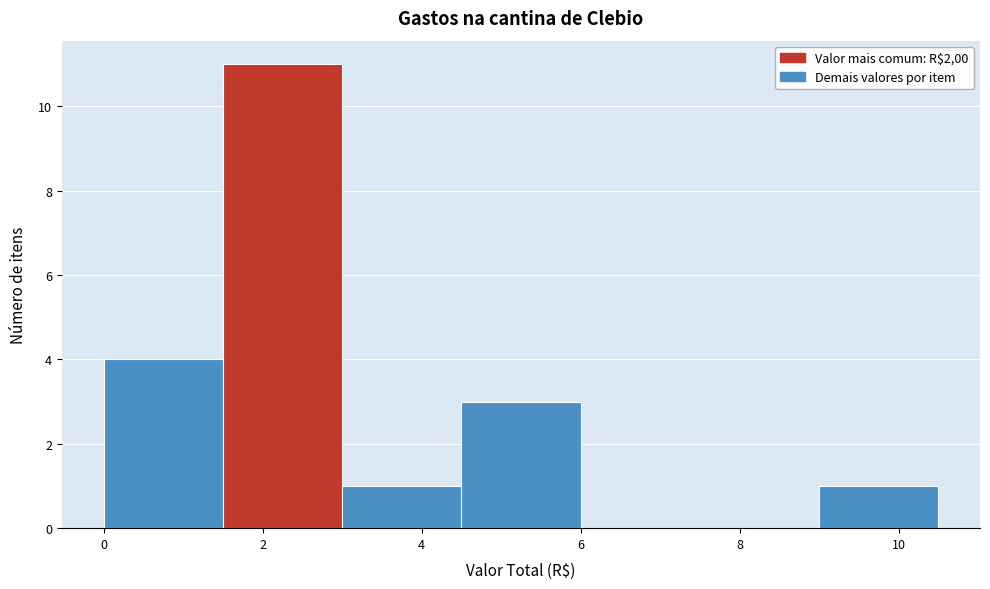

Reading left to right, list every bar in this chart as the range it spans on the x-axis followed by its height. Neither the bar edges nor the heights are printed on the chart, so give them approximately, as read against the axes.

0.0 to 1.5: 4
1.5 to 3.0: 11
3.0 to 4.5: 1
4.5 to 6.0: 3
6.0 to 7.5: 0
7.5 to 9.0: 0
9.0 to 10.5: 1